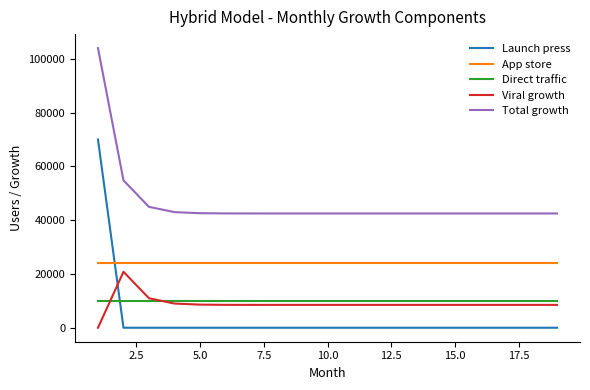

Which series has the largest total across all categories?

Total growth